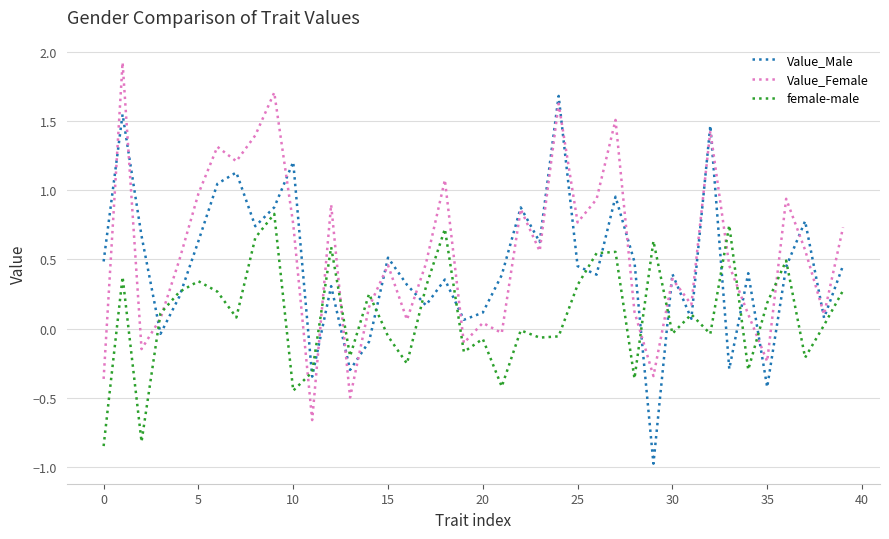

List the series in order of their peak value, highest first.

Value_Female, Value_Male, female-male